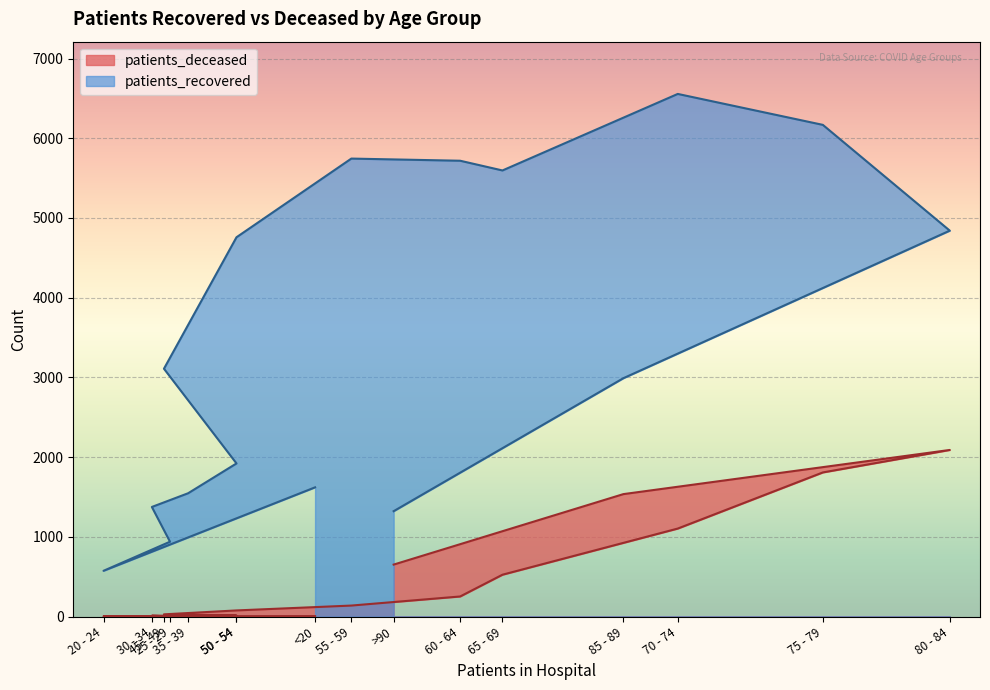

What is the greatest value displayed?

6556